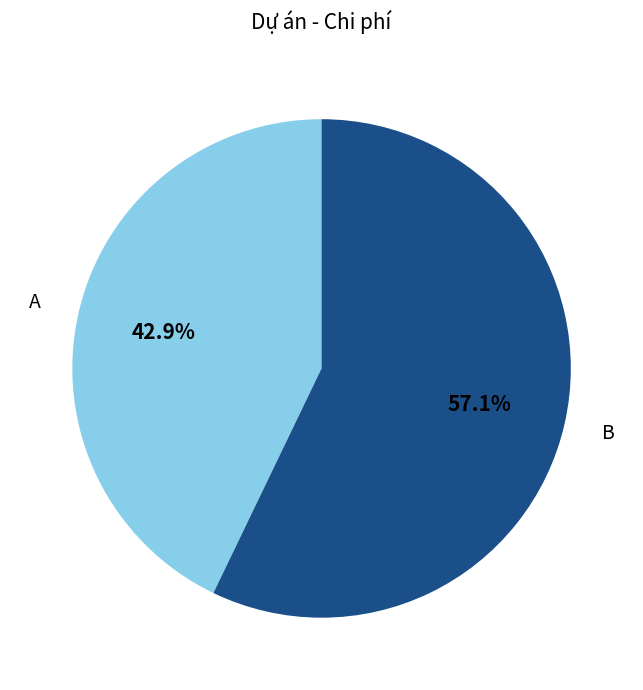

True or false: A accounts for 35% of the total.

False